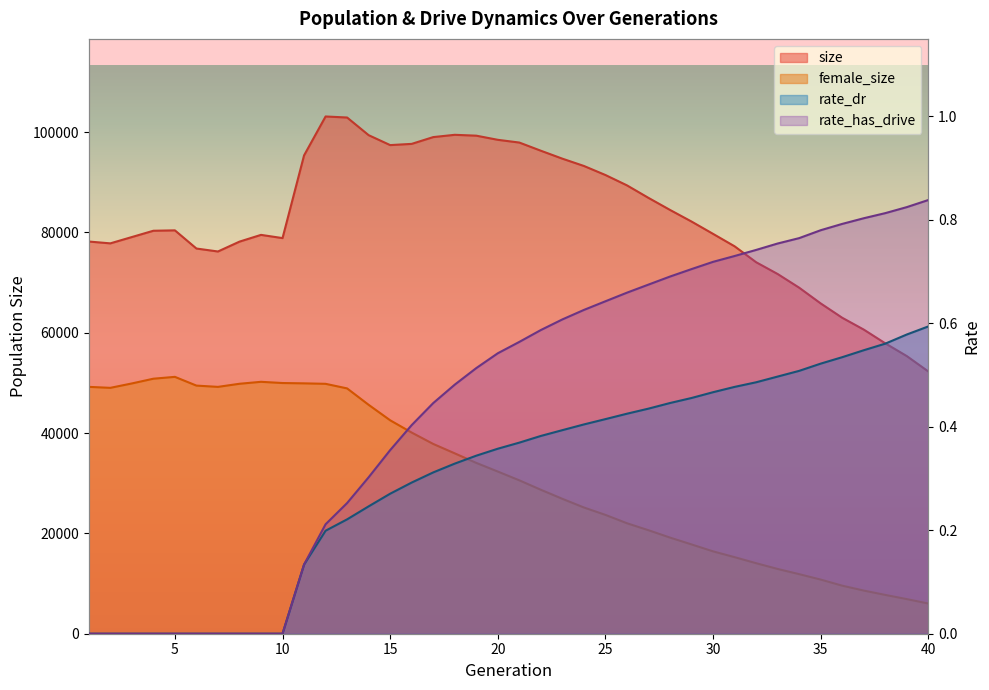

Does the chart display data point markers on the line(s)?

No